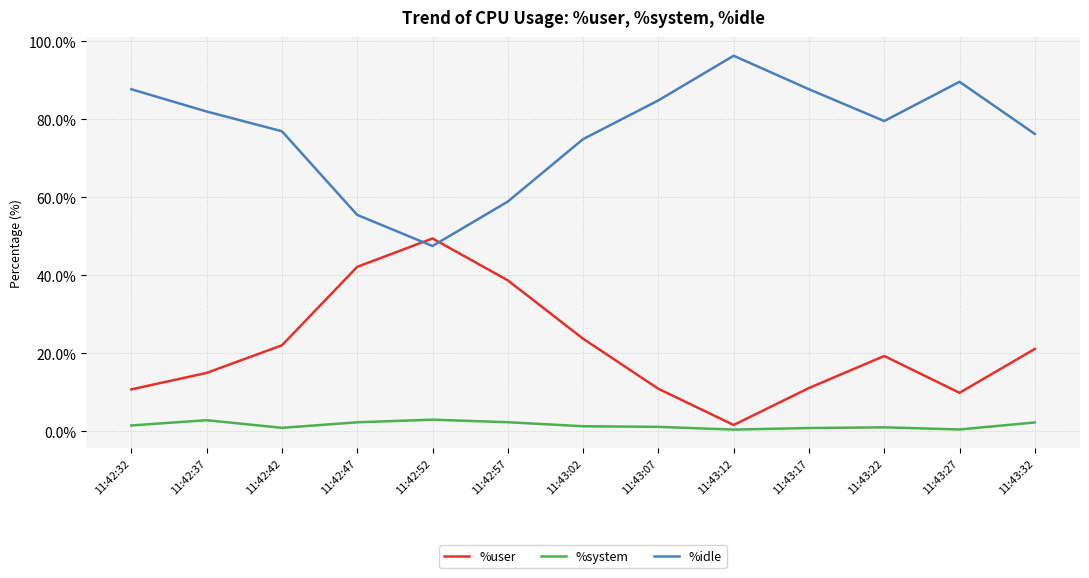

Rank the series by their average value, from highest to lowest.

%idle, %user, %system